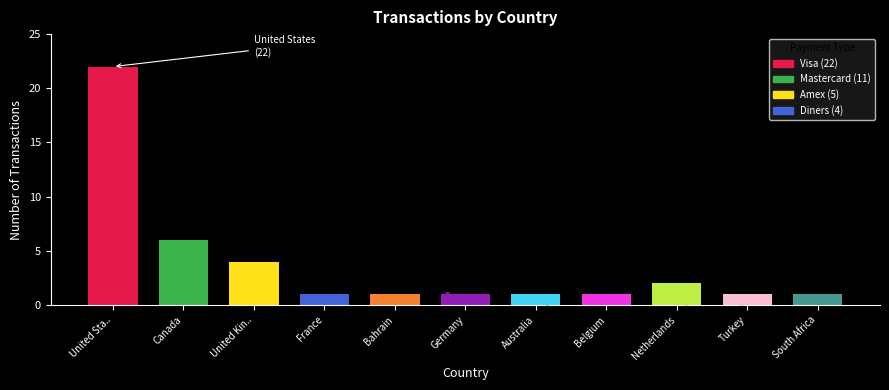

What is the change in value from Canada to Turkey?

-5